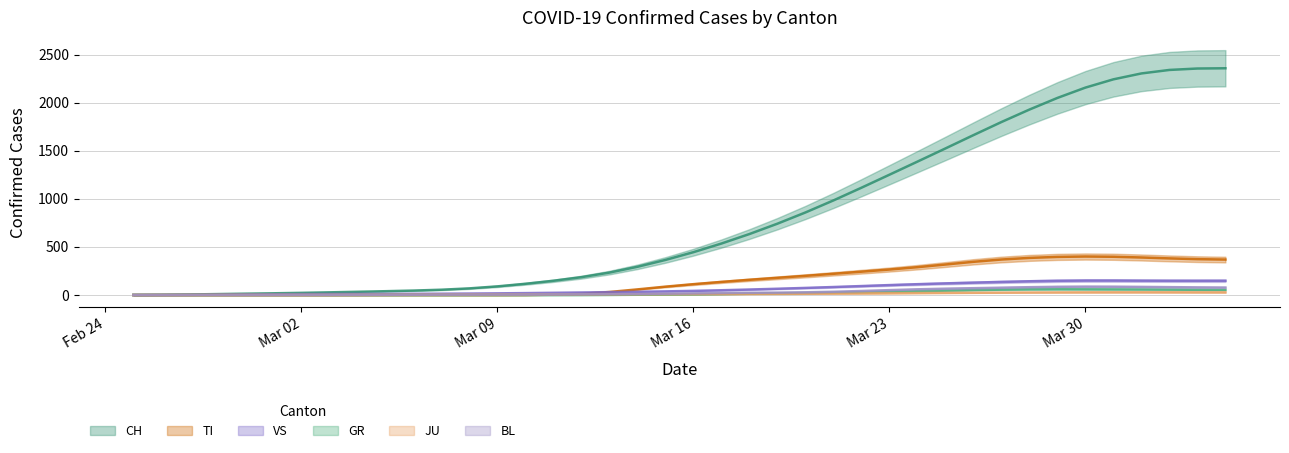

Does the chart have visible grid lines?

Yes